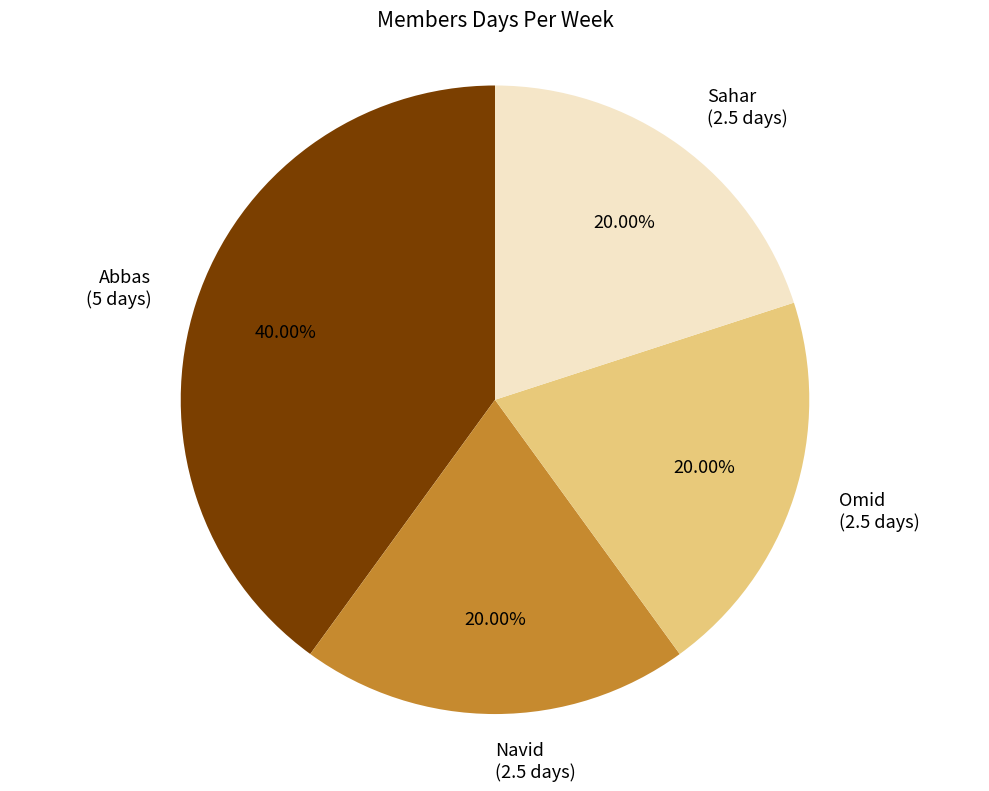

What percentage is the Navid slice, to the nearest percent?

20%